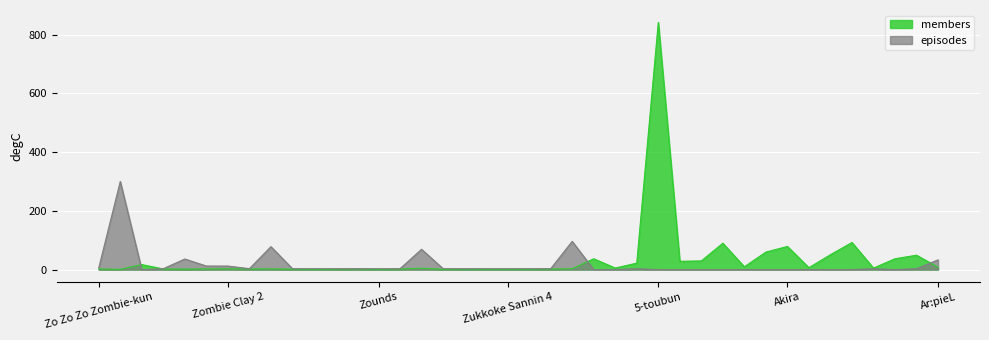

How many interior local valleys does the members series have?

12